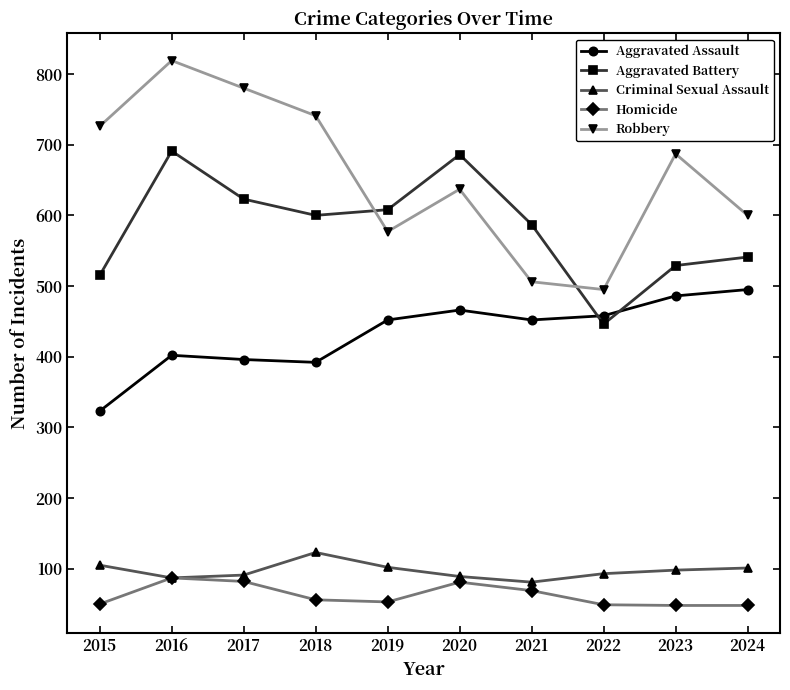

The value of Aggravated Assault at 2024 is 495. True or false?

True